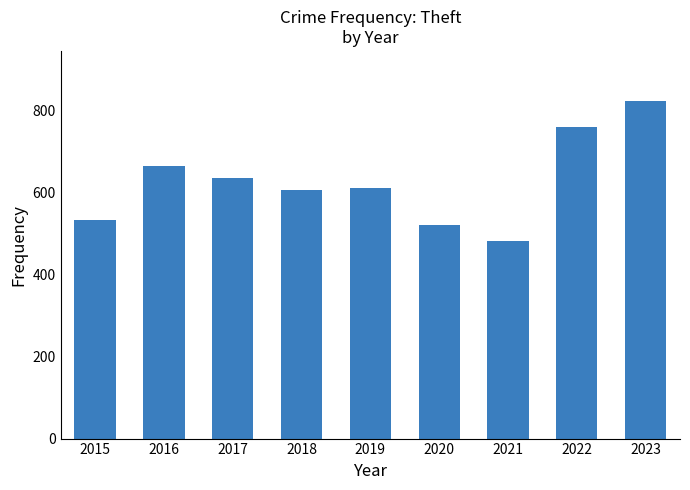

Which category has the lowest value across all series?

2021